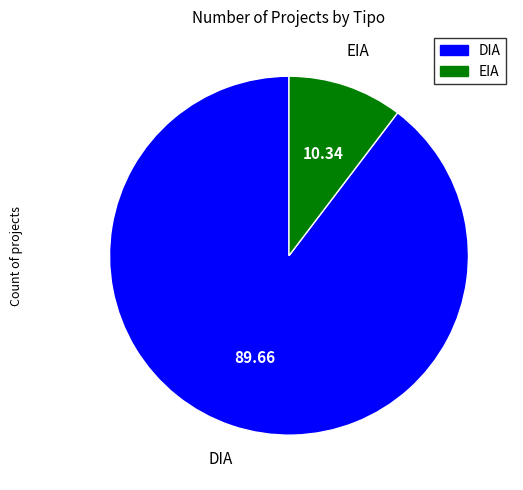

The EIA slice represents 23% of the pie. True or false?

False